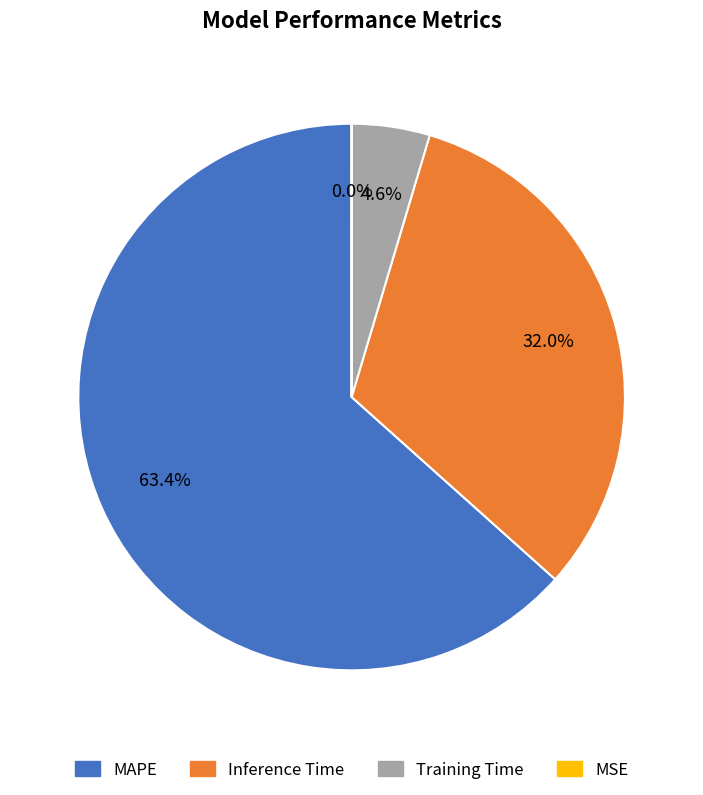

To the nearest percent, what portion does Training Time represent?

5%